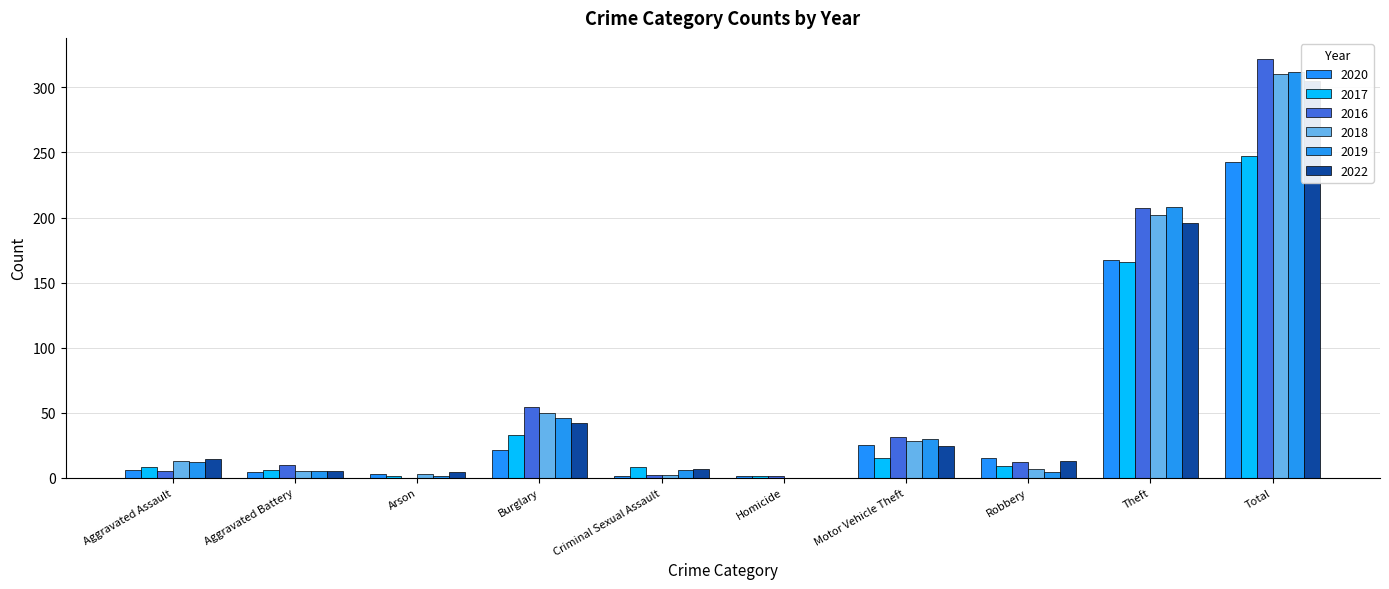

How many categories are shown in the chart?

10